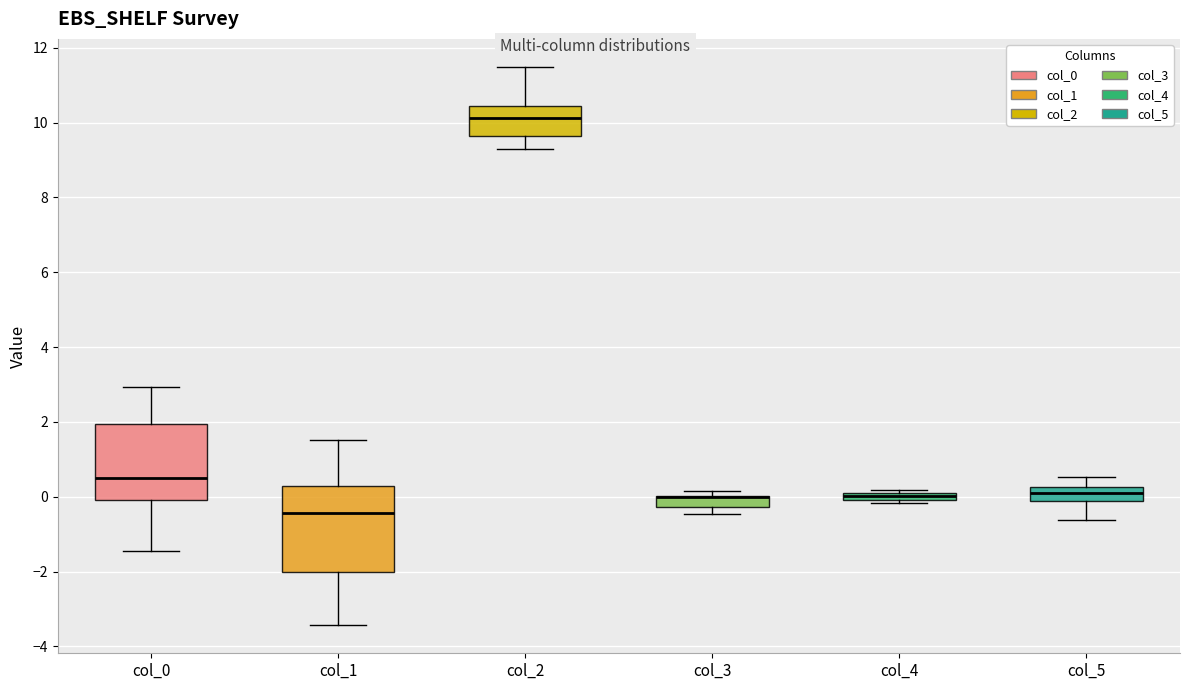

Which box is the tallest, from its lower edge to its upper edge?

col_1